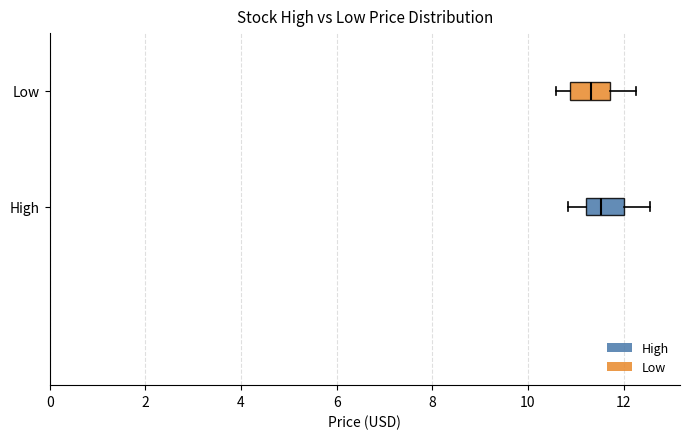

Reading bottom to top, read every box against the x-axis: the position of its median line, the range the box covers, and the ends of its whiskers. The values are not printed on the chart, so give them approximately, as read against the axis.

High: median 11.6, box 11.2 to 12.0, whiskers 10.8 to 12.6
Low: median 11.4, box 10.8 to 11.8, whiskers 10.6 to 12.2